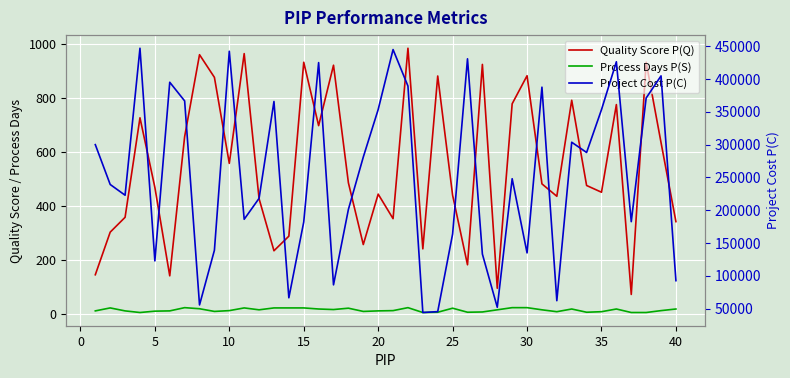

What is the greatest value displayed?

446830